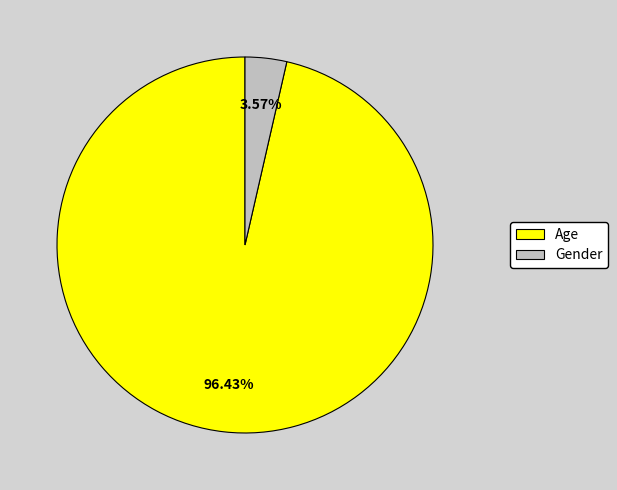

Rank the categories by value from lowest to highest.

Gender, Age